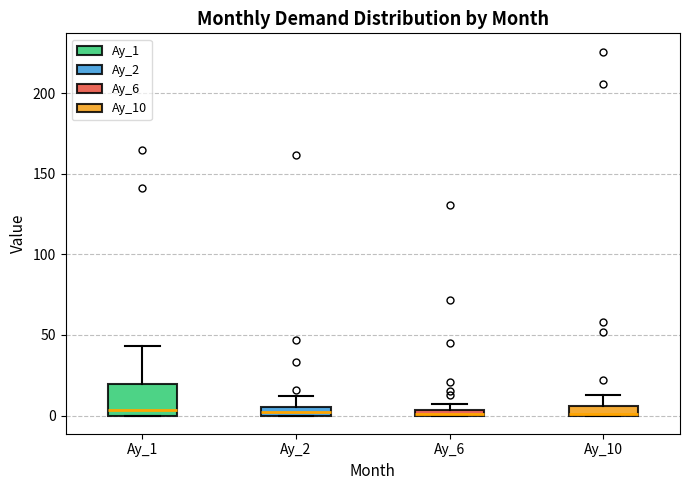

Where is the upper edge of the box for Ay_1 on the y-axis? The values are not printed on the chart, so give them approximately, as read against the axis.

20